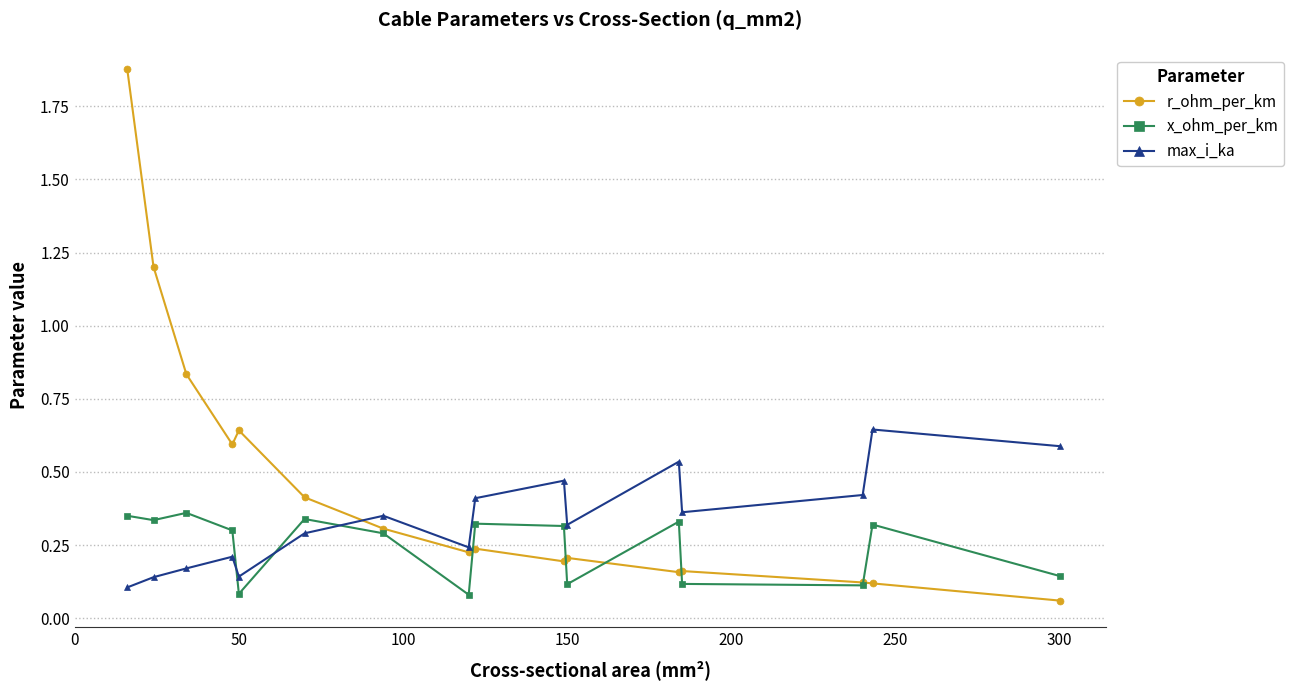

How many times do r_ohm_per_km and x_ohm_per_km cross each other?

5